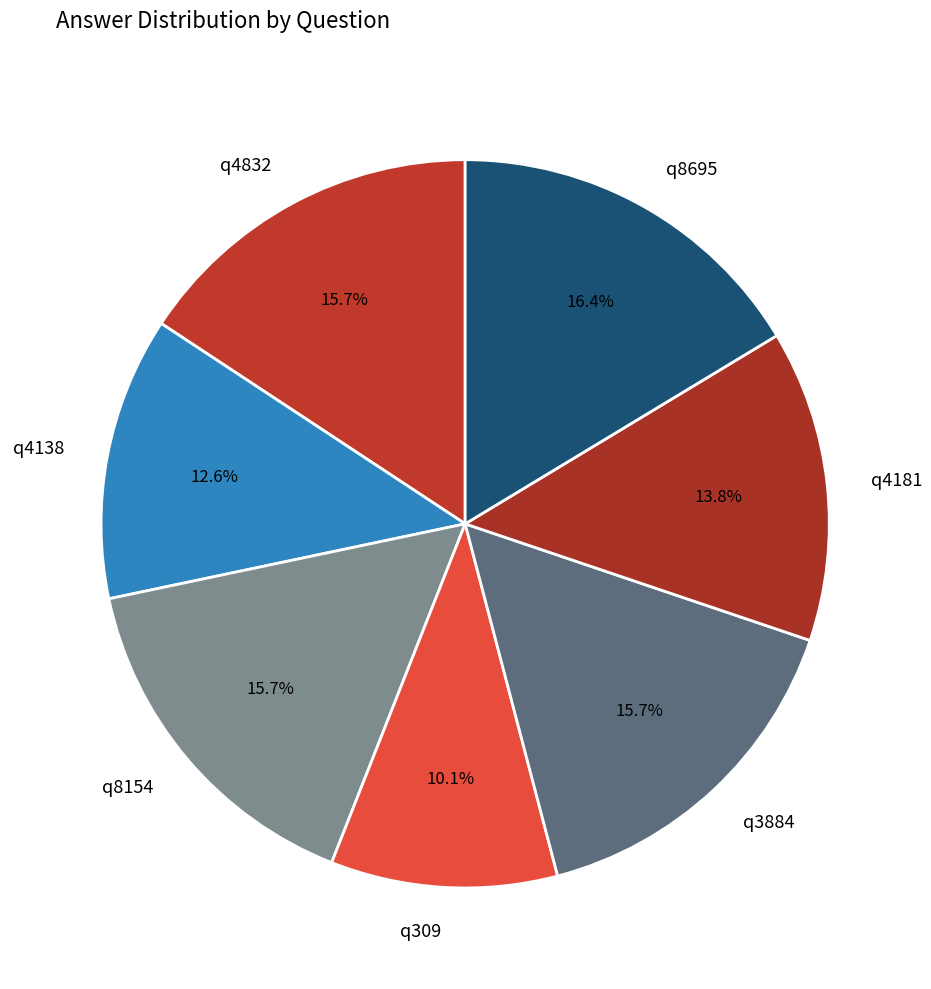

To the nearest percent, what portion does q3884 represent?

16%